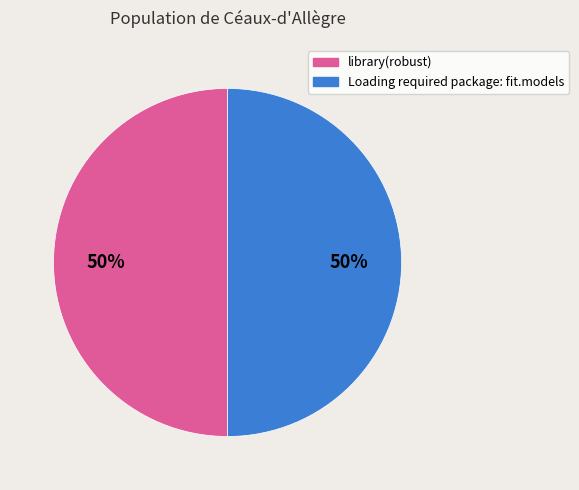

To the nearest percent, what is the average slice percentage?

50%